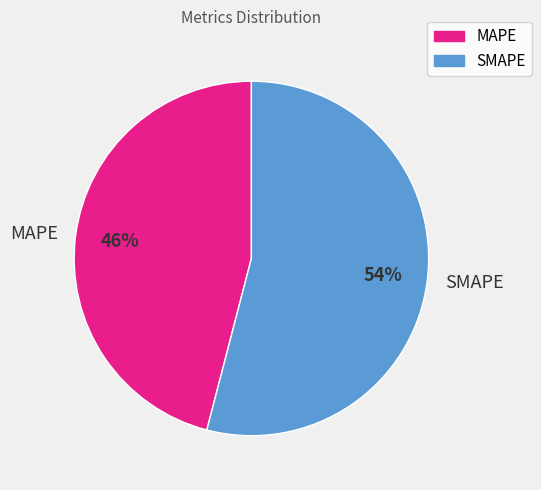

Combined, do MAPE and SMAPE account for over 50%?

Yes